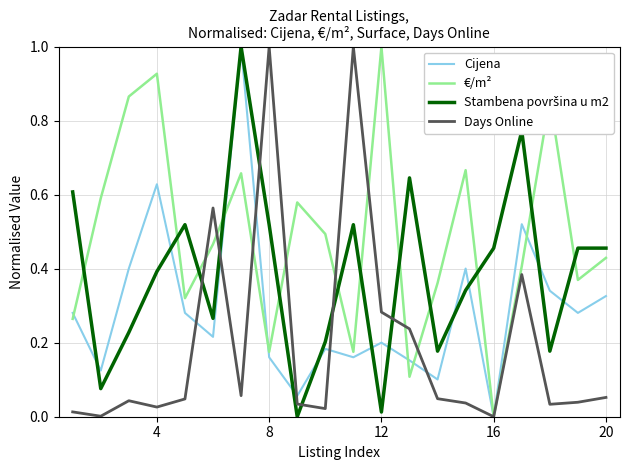

Which series has the largest total across all categories?

€/m²